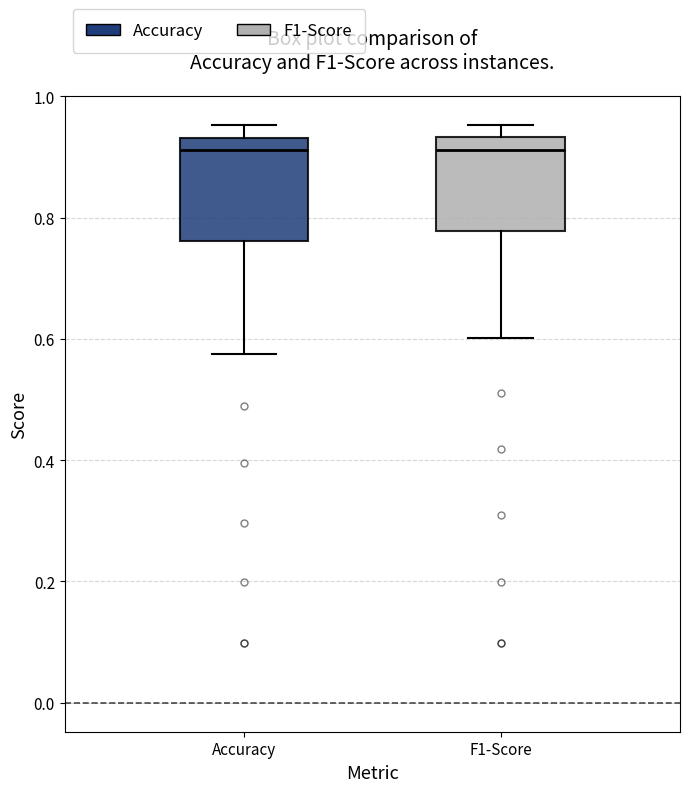

Where is the upper edge of the box for F1-Score on the y-axis? The values are not printed on the chart, so give them approximately, as read against the axis.

0.94